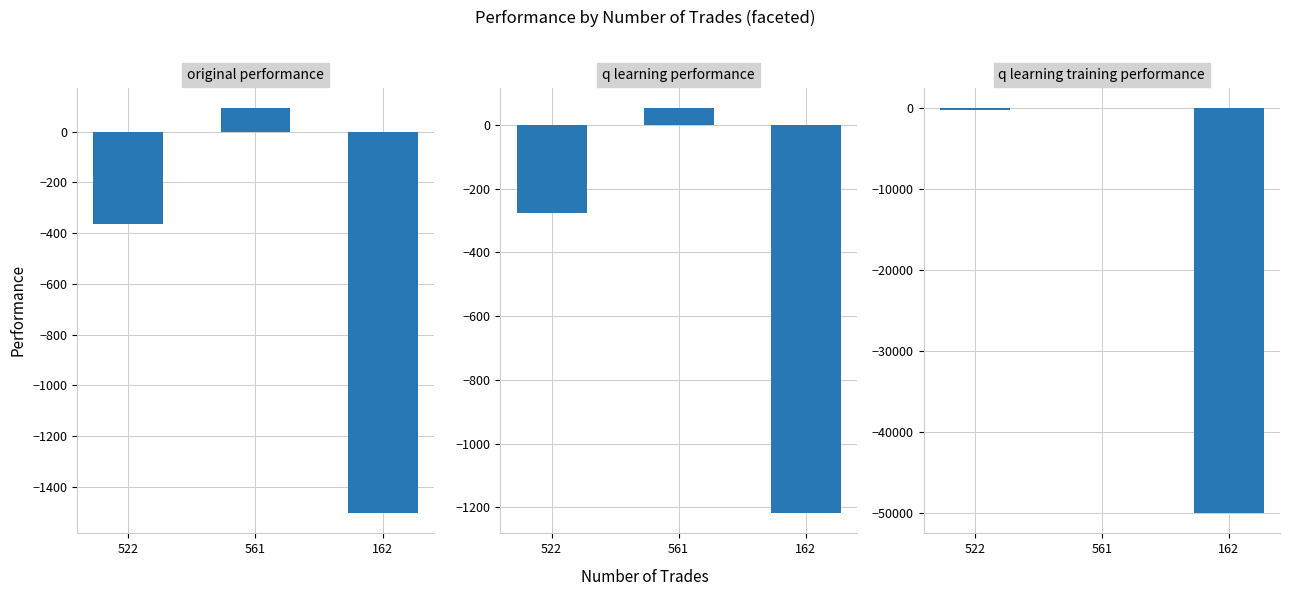

How many values in the original performance series exceed -364?

1